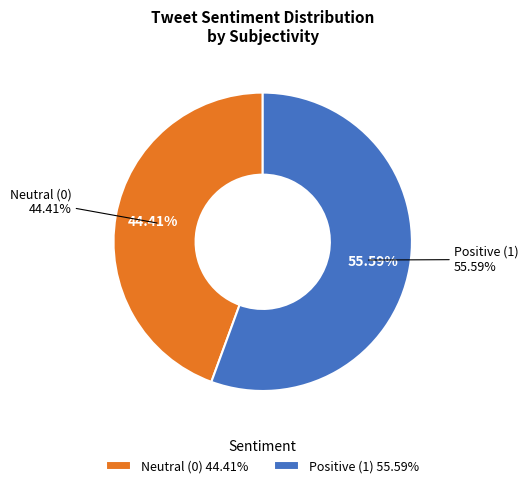

The 16 slice represents 0% of the pie. True or false?

True